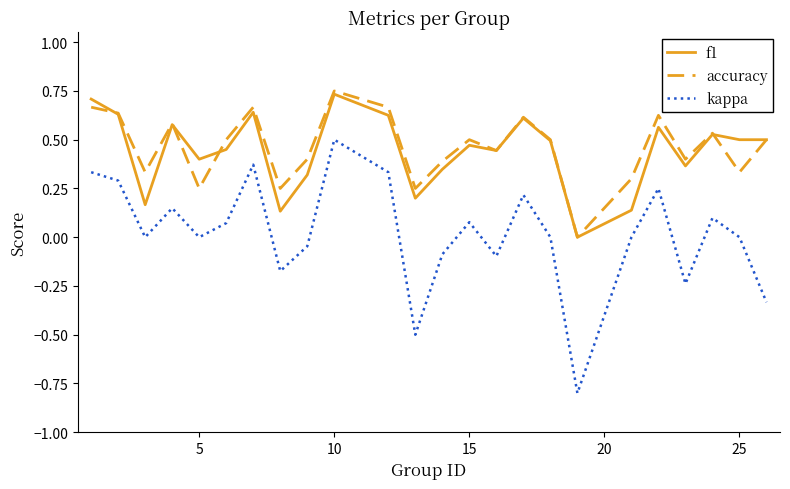

Does the chart display data point markers on the line(s)?

No